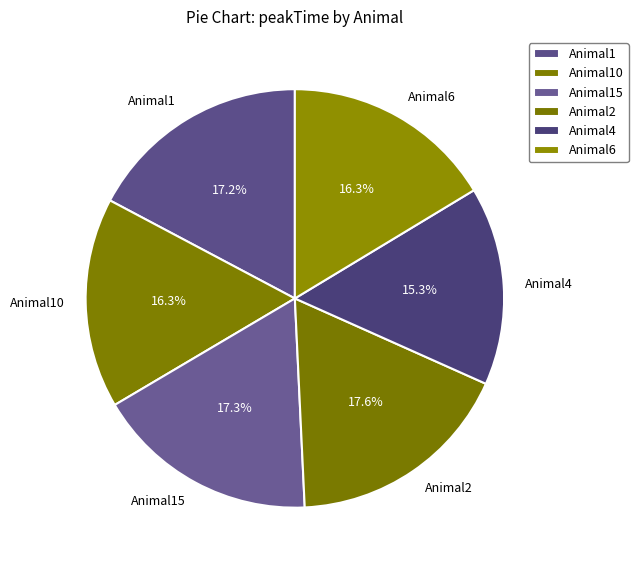

To the nearest percent, what is the difference between the largest and smallest slice percentages?

2%